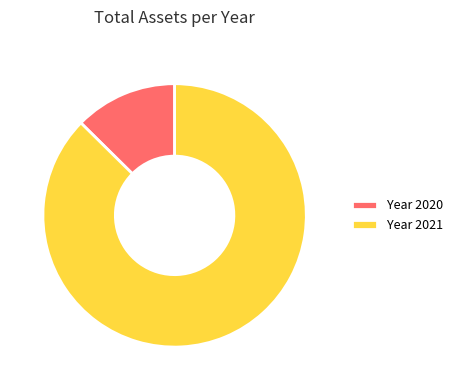

Is there any slice that represents more than half of the pie?

Yes